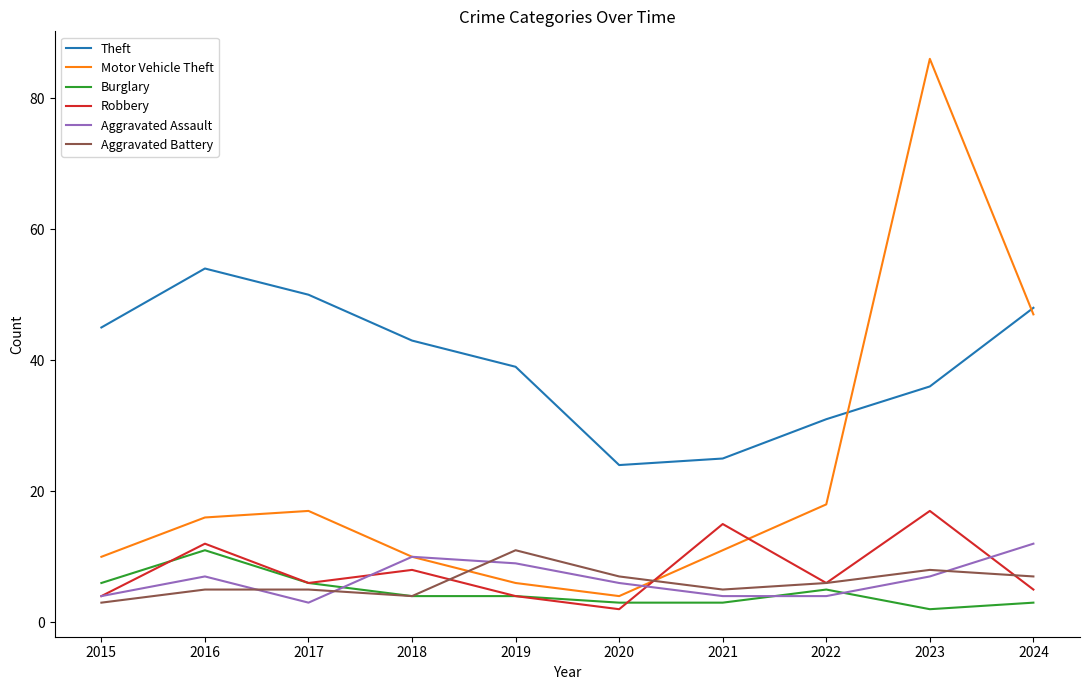

True or false: Burglary and Theft intersect in this chart.

False